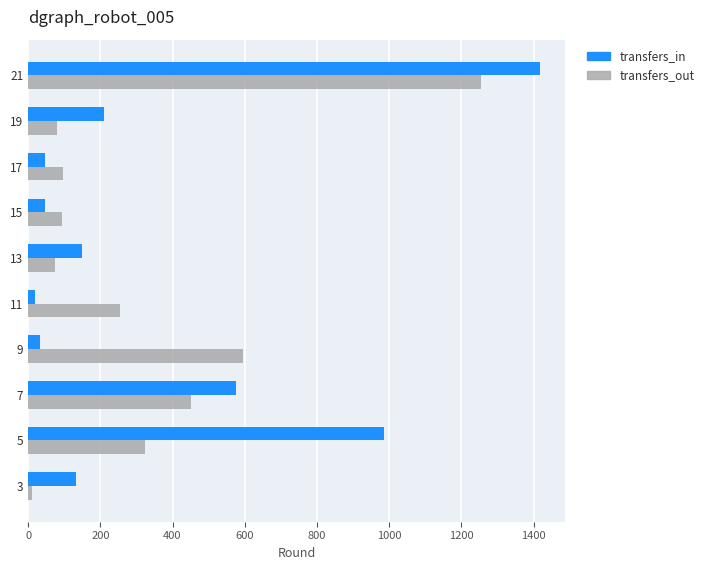

Which series changed the most between 5 and 11?

transfers_in